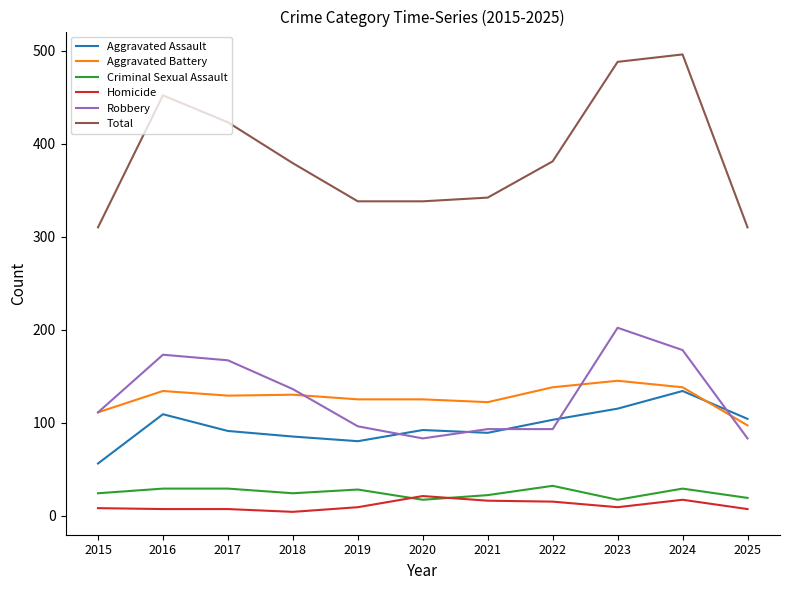

Count the number of data series in this chart.

6